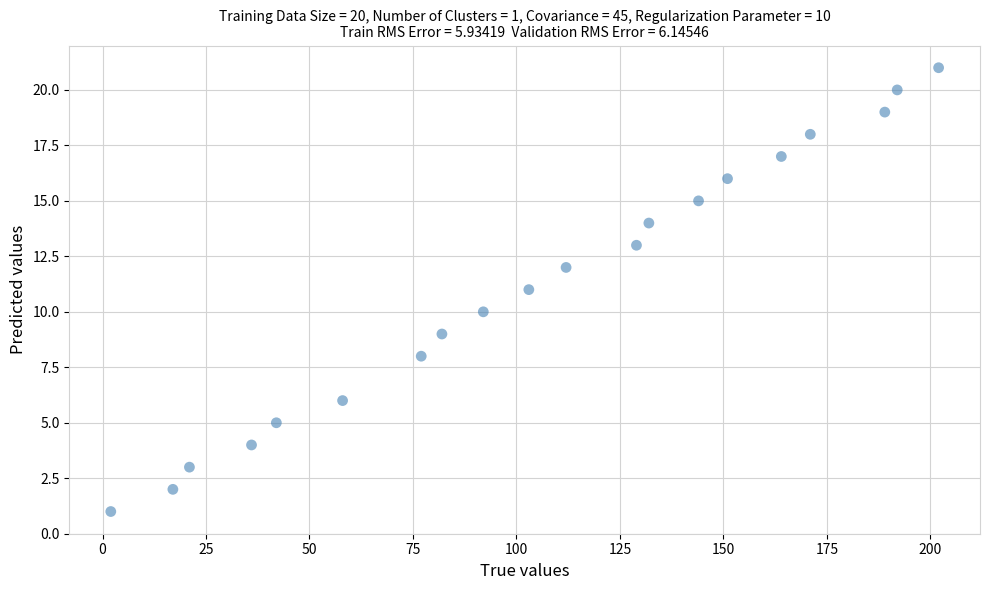

What is the range of Y values (max minus min)?

20